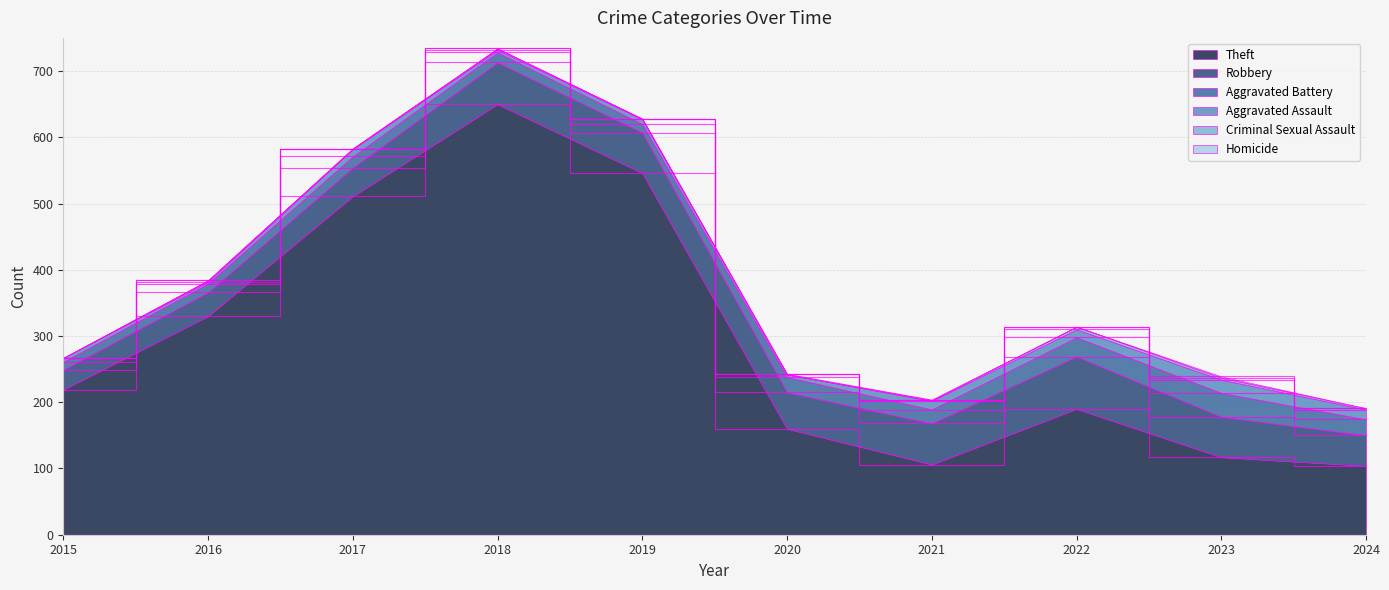

Which series has the widest spread of values?

Theft